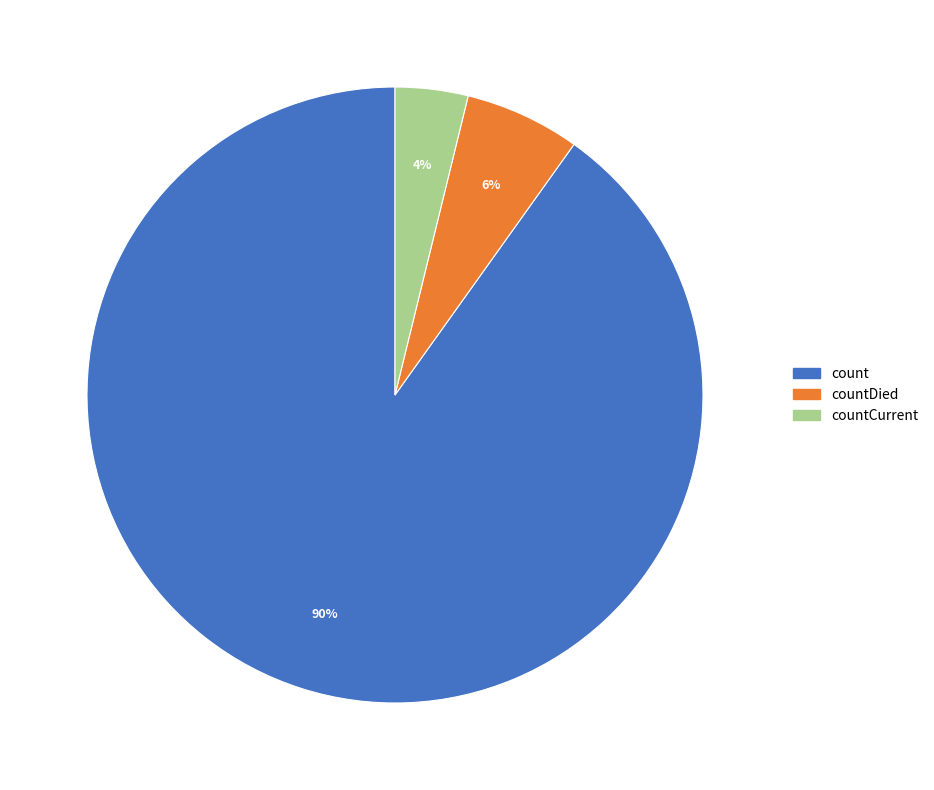

Rank the categories by value from lowest to highest.

countCurrent, countDied, count